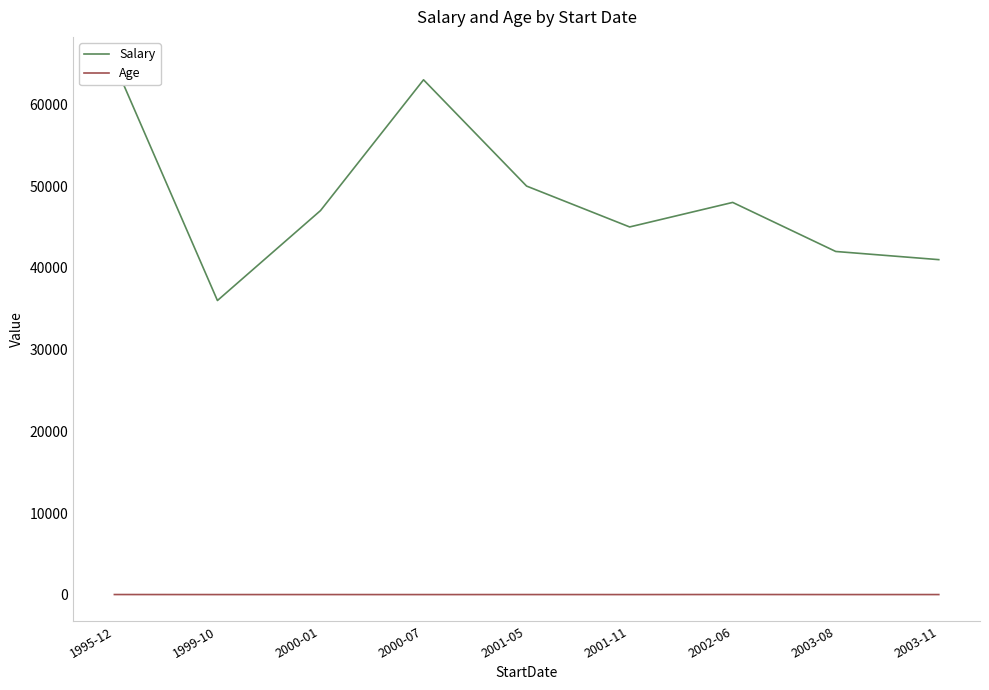

Rank the series at 1999-10 from lowest to highest value.

Age, Salary